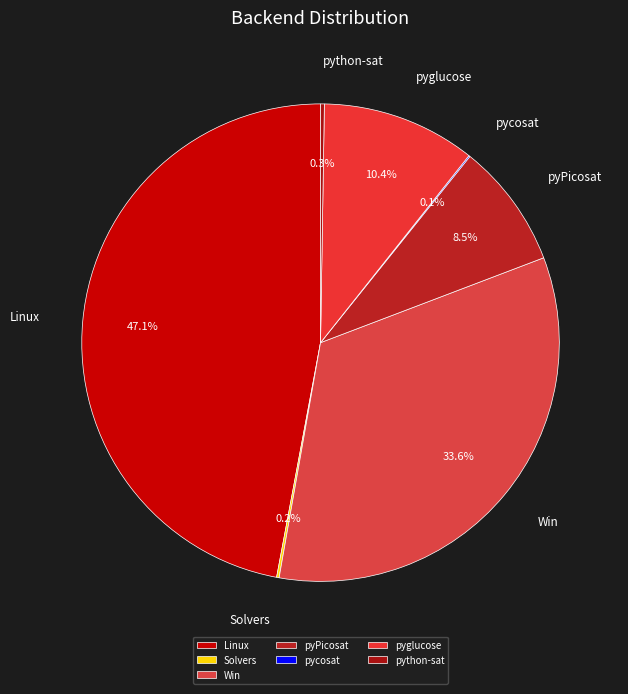

Does pyPicosat represent more than half of the total?

No